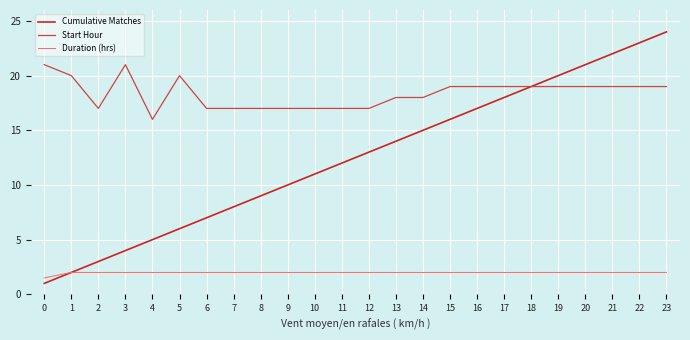

True or false: Duration (hrs) and Start Hour cross at least once.

False